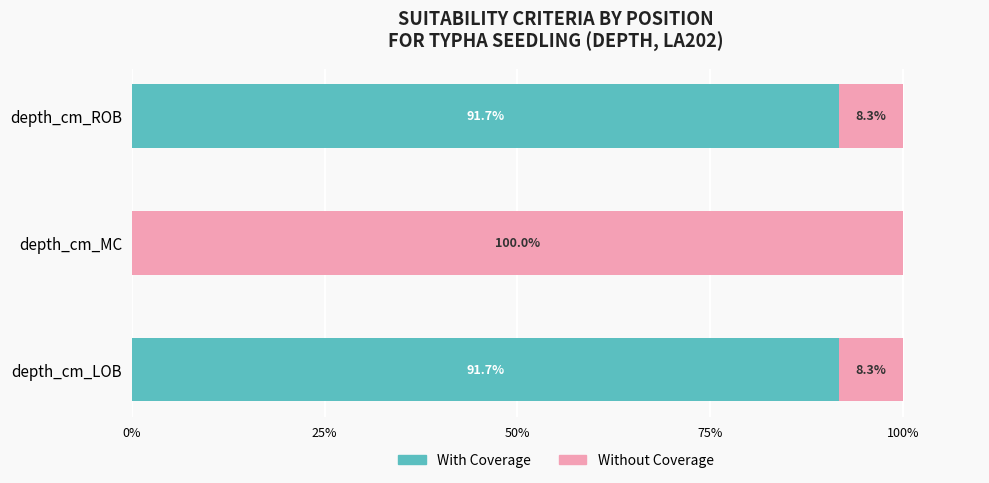

True or false: With Coverage has a value of 0.0 at depth_cm_MC.

True